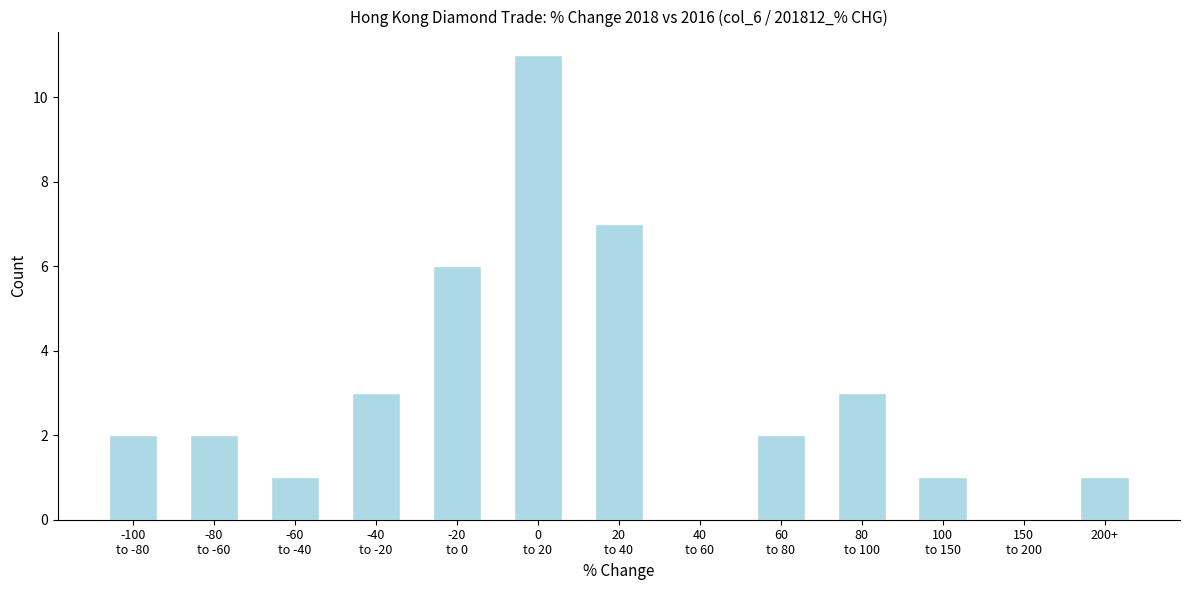

What is the greatest value displayed?

11